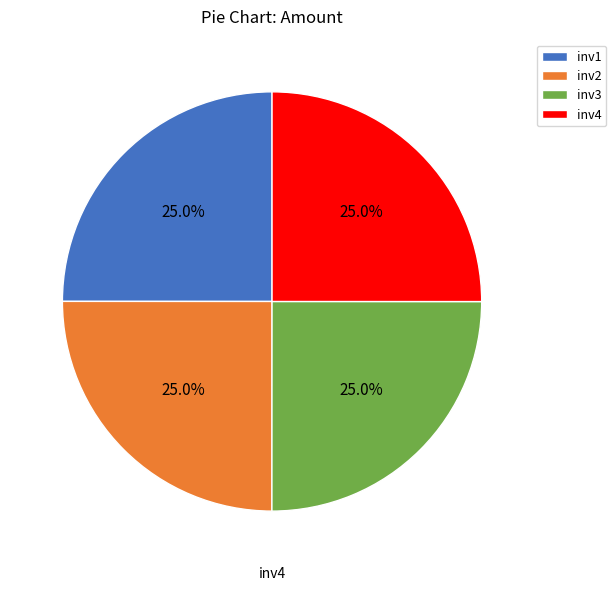

How many slices are in this pie chart?

4